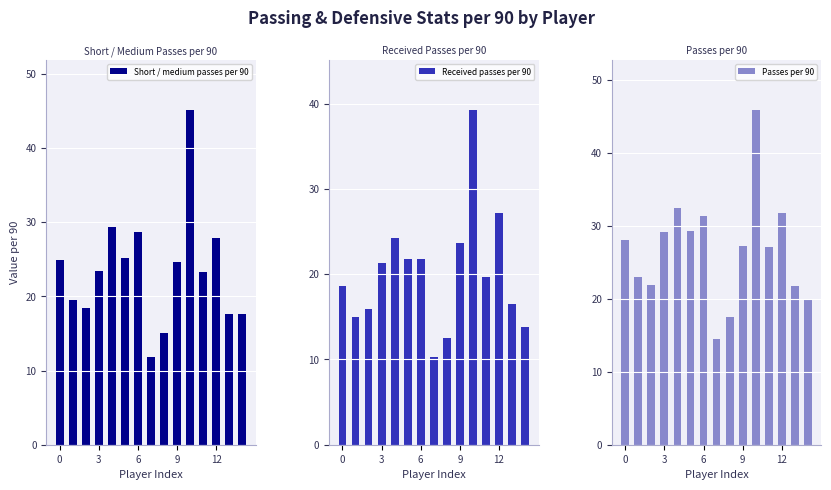

What is the sum of the Short / medium passes per 90 values at 8 and 0?

39.9